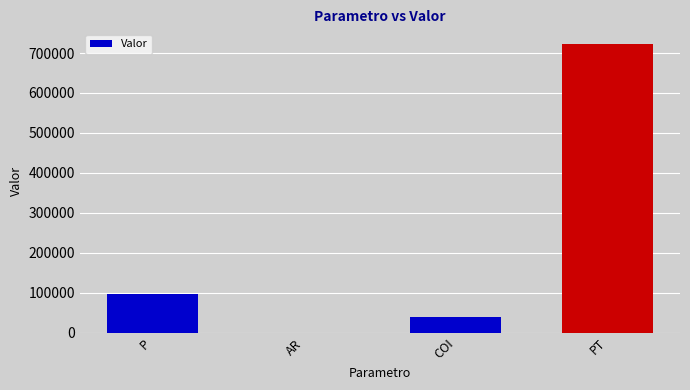

What is the maximum value shown in the chart?

723248